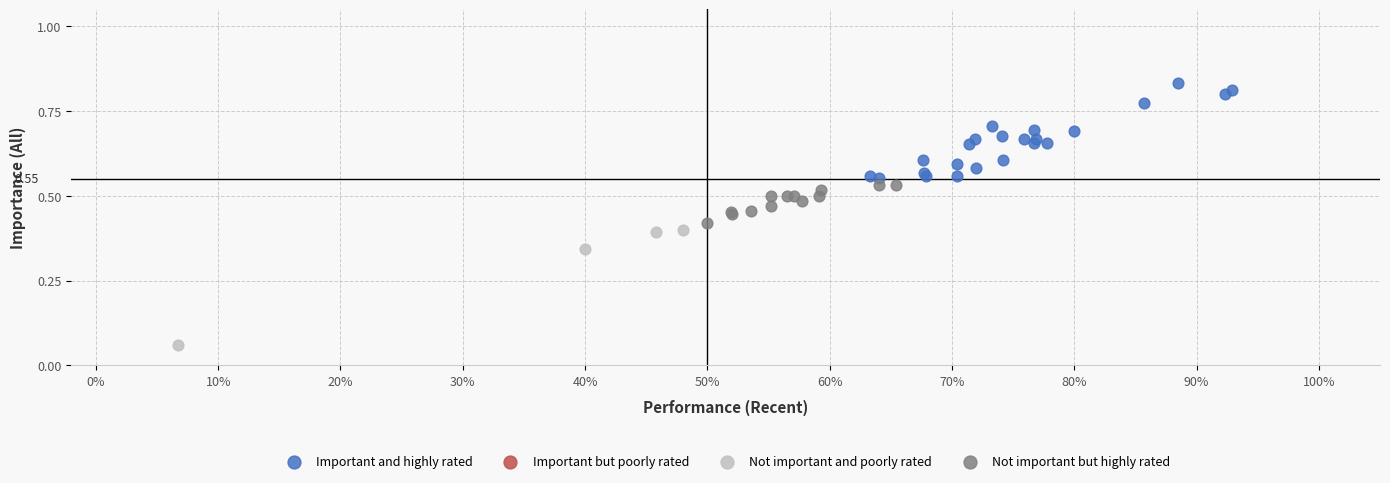

Which series contains the highest Y value?

Important and highly rated